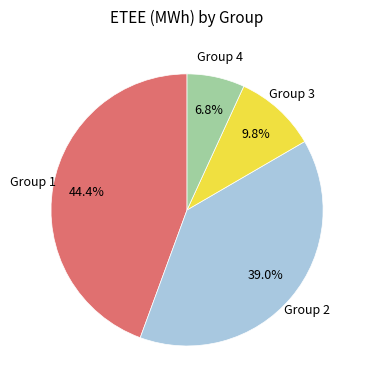

To the nearest percent, what is the average slice percentage?

25%